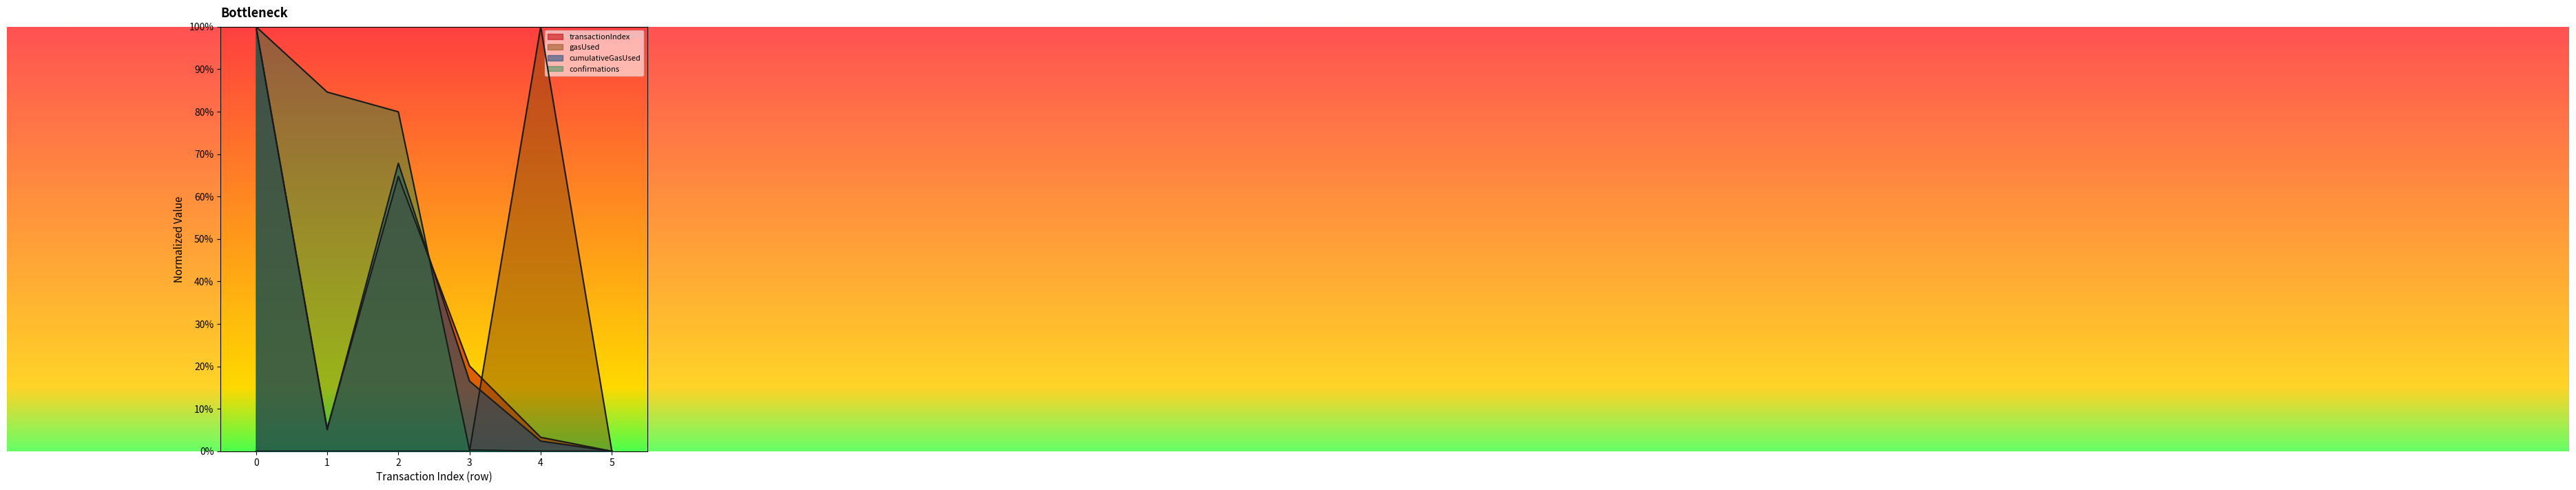

The transactionIndex series shows 0.0 at 4. True or false?

False